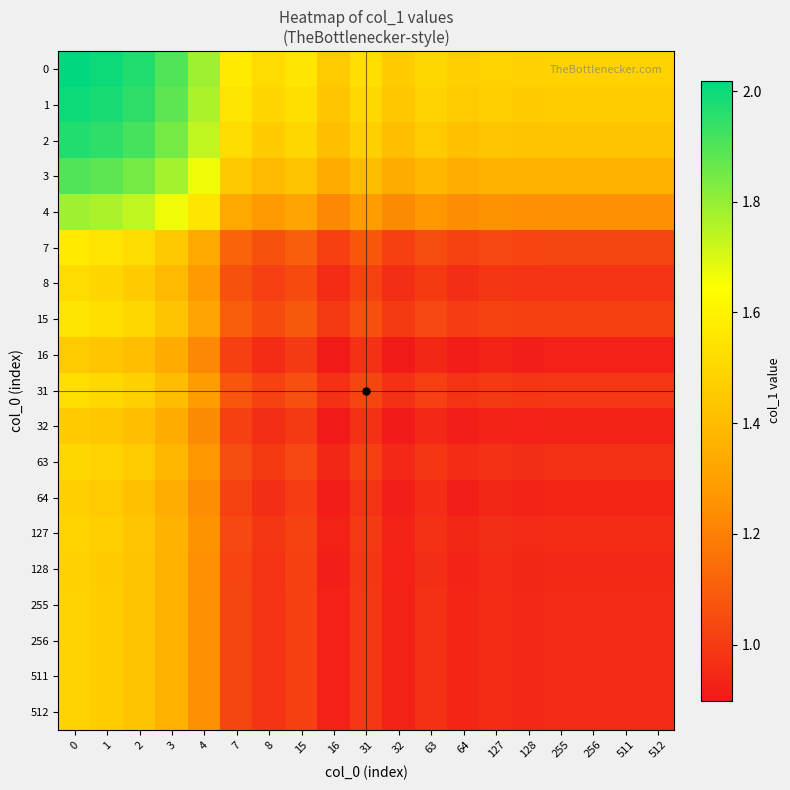

Reading left to right, extract all data points from this chart.

0: 0=2.0	1=2.0	2=2.0	3=1.9	4=1.8	7=1.6	8=1.5	15=1.6	16=1.5	31=1.5	32=1.5	63=1.5	64=1.5	127=1.5	128=1.5	255=1.5	256=1.5	511=1.5	512=1.5
1: 0=2.0	1=2.0	2=1.9	3=1.9	4=1.8	7=1.6	8=1.5	15=1.5	16=1.4	31=1.5	32=1.4	63=1.5	64=1.5	127=1.5	128=1.5	255=1.5	256=1.5	511=1.5	512=1.5
2: 0=2.0	1=1.9	2=1.9	3=1.8	4=1.7	7=1.5	8=1.5	15=1.5	16=1.4	31=1.5	32=1.4	63=1.5	64=1.4	127=1.4	128=1.4	255=1.4	256=1.4	511=1.4	512=1.4
3: 0=1.9	1=1.9	2=1.8	3=1.8	4=1.7	7=1.4	8=1.4	15=1.4	16=1.3	31=1.4	32=1.3	63=1.4	64=1.3	127=1.4	128=1.4	255=1.4	256=1.4	511=1.4	512=1.4
4: 0=1.8	1=1.8	2=1.7	3=1.7	4=1.6	7=1.3	8=1.3	15=1.3	16=1.2	31=1.3	32=1.2	63=1.3	64=1.2	127=1.3	128=1.2	255=1.3	256=1.3	511=1.3	512=1.3
7: 0=1.6	1=1.6	2=1.5	3=1.4	4=1.3	7=1.1	8=1.1	15=1.1	16=1.0	31=1.1	32=1.0	63=1.1	64=1.0	127=1.0	128=1.0	255=1.0	256=1.0	511=1.0	512=1.0
8: 0=1.5	1=1.5	2=1.5	3=1.4	4=1.3	7=1.1	8=1.0	15=1.0	16=1.0	31=1.0	32=1.0	63=1.0	64=1.0	127=1.0	128=1.0	255=1.0	256=1.0	511=1.0	512=1.0
15: 0=1.6	1=1.5	2=1.5	3=1.4	4=1.3	7=1.1	8=1.0	15=1.1	16=1.0	31=1.1	32=1.0	63=1.0	64=1.0	127=1.0	128=1.0	255=1.0	256=1.0	511=1.0	512=1.0
16: 0=1.5	1=1.4	2=1.4	3=1.3	4=1.2	7=1.0	8=1.0	15=1.0	16=0.9	31=1.0	32=0.9	63=0.9	64=0.9	127=0.9	128=0.9	255=0.9	256=0.9	511=0.9	512=0.9
31: 0=1.5	1=1.5	2=1.5	3=1.4	4=1.3	7=1.1	8=1.0	15=1.1	16=1.0	31=1.0	32=1.0	63=1.0	64=1.0	127=1.0	128=1.0	255=1.0	256=1.0	511=1.0	512=1.0
32: 0=1.5	1=1.4	2=1.4	3=1.3	4=1.2	7=1.0	8=1.0	15=1.0	16=0.9	31=1.0	32=0.9	63=0.9	64=0.9	127=0.9	128=0.9	255=0.9	256=0.9	511=0.9	512=0.9
63: 0=1.5	1=1.5	2=1.5	3=1.4	4=1.3	7=1.1	8=1.0	15=1.0	16=0.9	31=1.0	32=0.9	63=1.0	64=1.0	127=1.0	128=1.0	255=1.0	256=1.0	511=1.0	512=1.0
64: 0=1.5	1=1.5	2=1.4	3=1.3	4=1.2	7=1.0	8=1.0	15=1.0	16=0.9	31=1.0	32=0.9	63=1.0	64=0.9	127=0.9	128=0.9	255=0.9	256=0.9	511=0.9	512=0.9
127: 0=1.5	1=1.5	2=1.4	3=1.4	4=1.3	7=1.0	8=1.0	15=1.0	16=0.9	31=1.0	32=0.9	63=1.0	64=0.9	127=1.0	128=0.9	255=1.0	256=1.0	511=1.0	512=1.0
128: 0=1.5	1=1.5	2=1.4	3=1.4	4=1.2	7=1.0	8=1.0	15=1.0	16=0.9	31=1.0	32=0.9	63=1.0	64=0.9	127=0.9	128=0.9	255=0.9	256=0.9	511=0.9	512=0.9
255: 0=1.5	1=1.5	2=1.4	3=1.4	4=1.3	7=1.0	8=1.0	15=1.0	16=0.9	31=1.0	32=0.9	63=1.0	64=0.9	127=1.0	128=0.9	255=0.9	256=0.9	511=0.9	512=0.9
256: 0=1.5	1=1.5	2=1.4	3=1.4	4=1.3	7=1.0	8=1.0	15=1.0	16=0.9	31=1.0	32=0.9	63=1.0	64=0.9	127=1.0	128=0.9	255=0.9	256=0.9	511=0.9	512=0.9
511: 0=1.5	1=1.5	2=1.4	3=1.4	4=1.3	7=1.0	8=1.0	15=1.0	16=0.9	31=1.0	32=0.9	63=1.0	64=0.9	127=1.0	128=0.9	255=0.9	256=0.9	511=0.9	512=0.9
512: 0=1.5	1=1.5	2=1.4	3=1.4	4=1.3	7=1.0	8=1.0	15=1.0	16=0.9	31=1.0	32=0.9	63=1.0	64=0.9	127=1.0	128=0.9	255=0.9	256=0.9	511=0.9	512=0.9